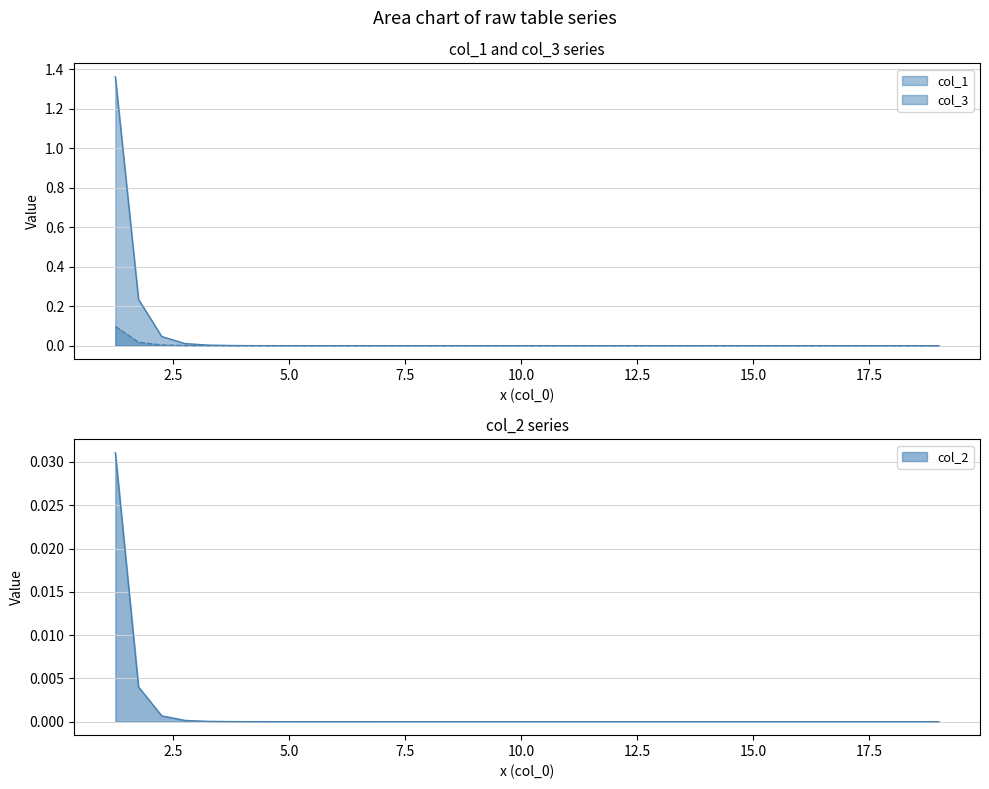

True or false: col_1 and col_3 cross at least once.

False